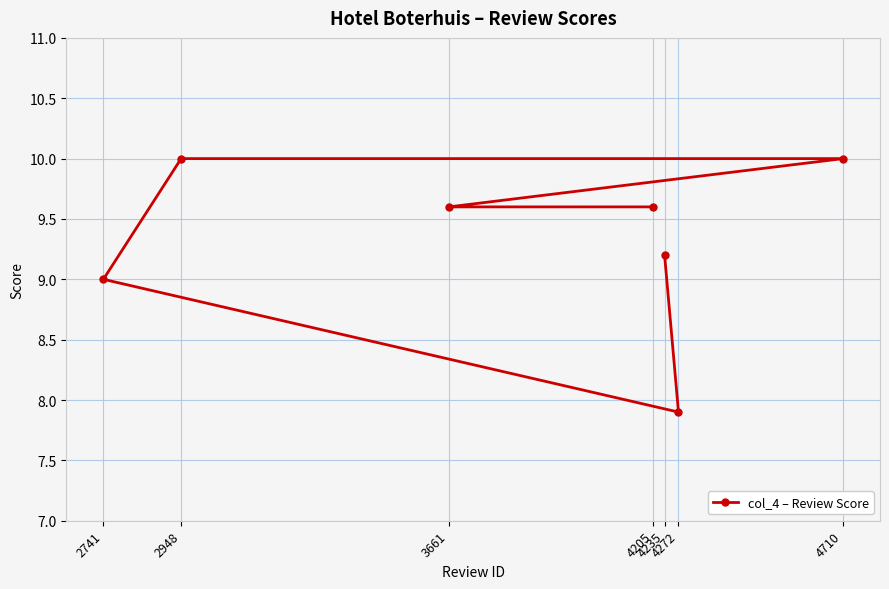

What is the approximate value at 4205?

9.6